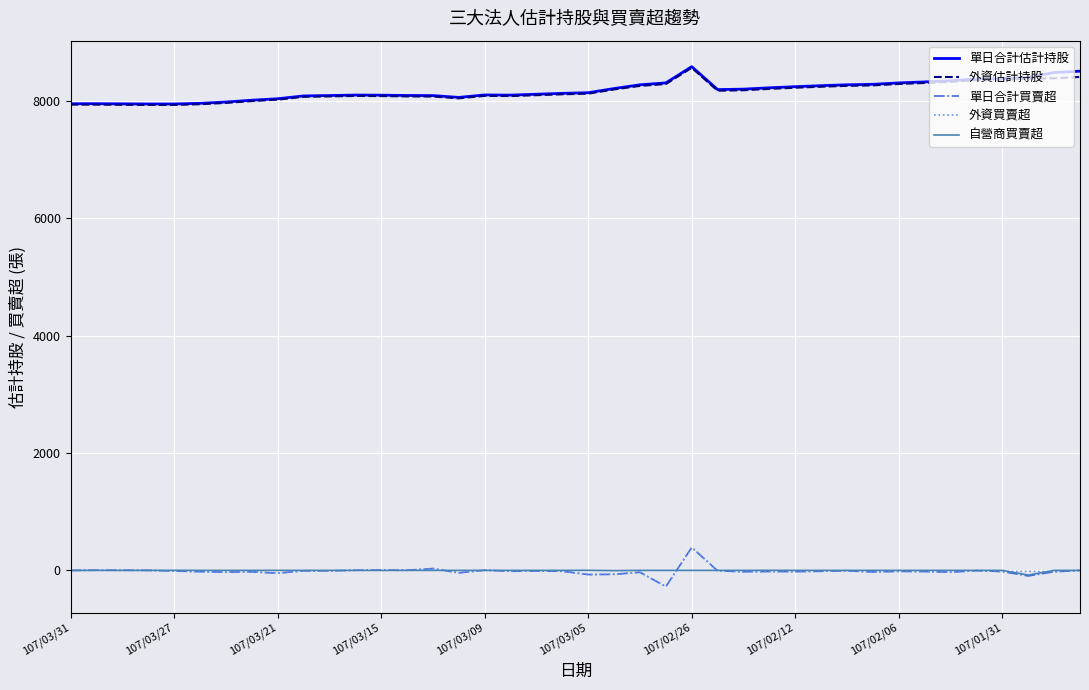

What is the highest value of the 外資估計持股 series?

8567